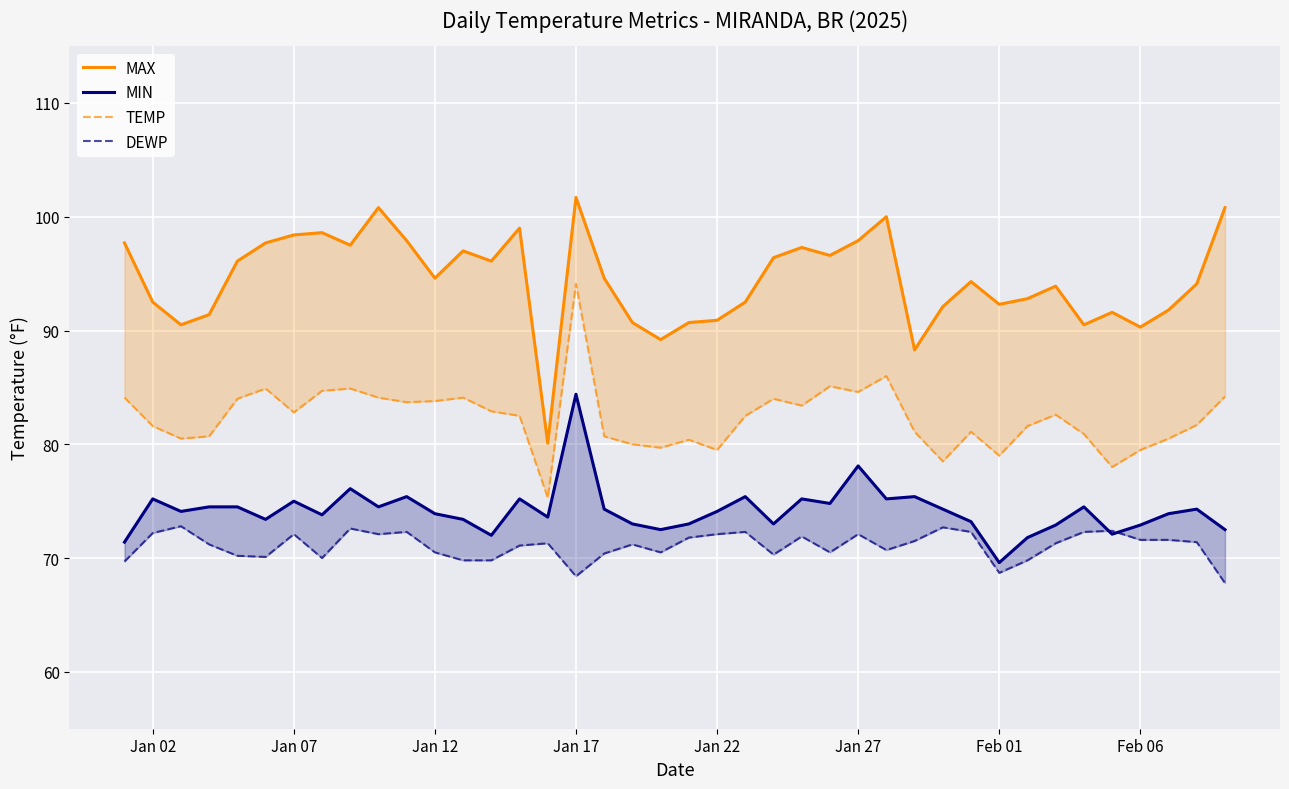

Rank the series by their maximum value, from lowest to highest.

DEWP, MIN, TEMP, MAX